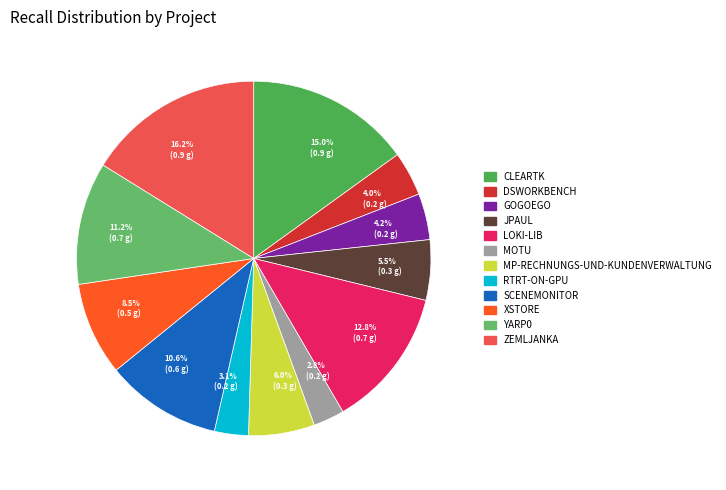

How many segments does this pie chart have?

12